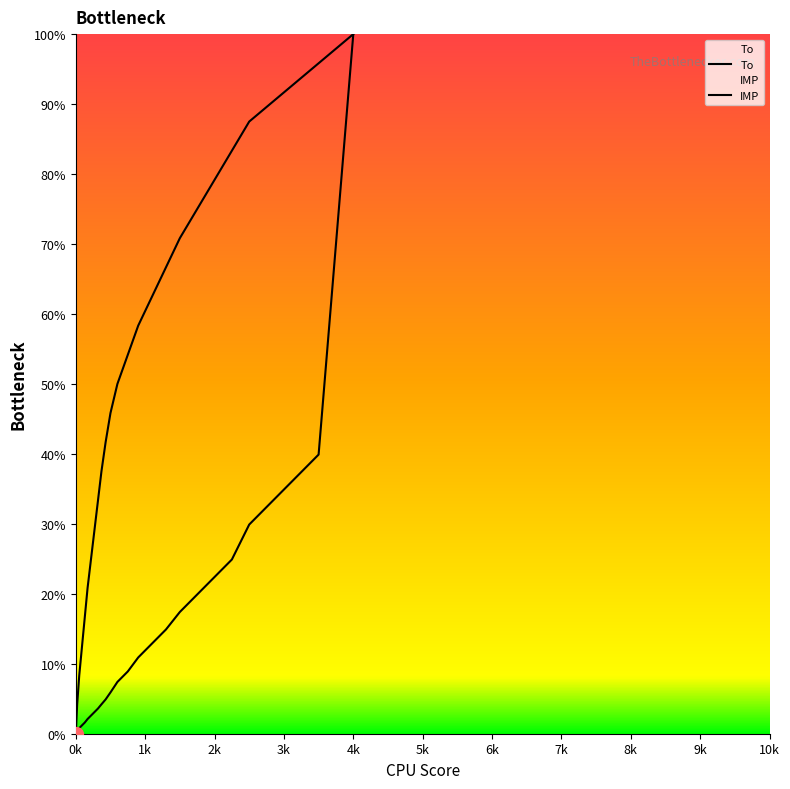

Rank the series by their average value, from highest to lowest.

IMP, To